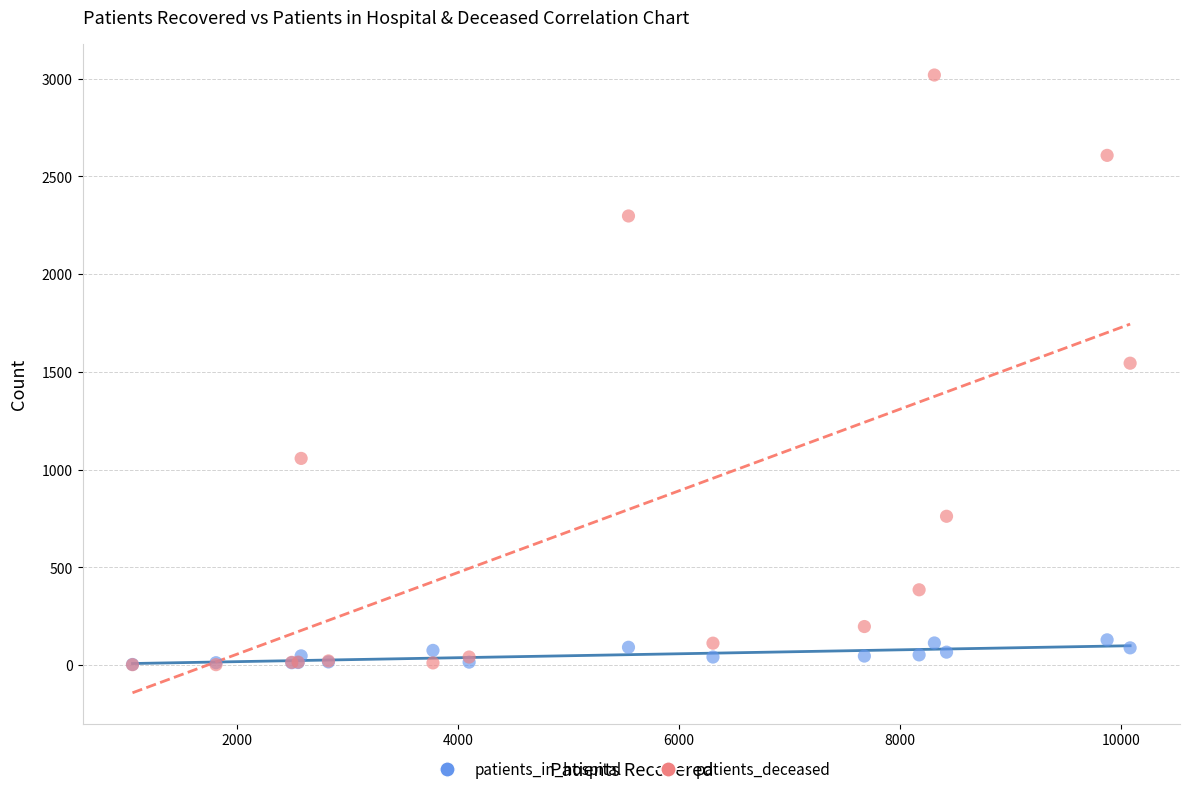

Which series has the largest Y range (max minus min)?

patients_deceased